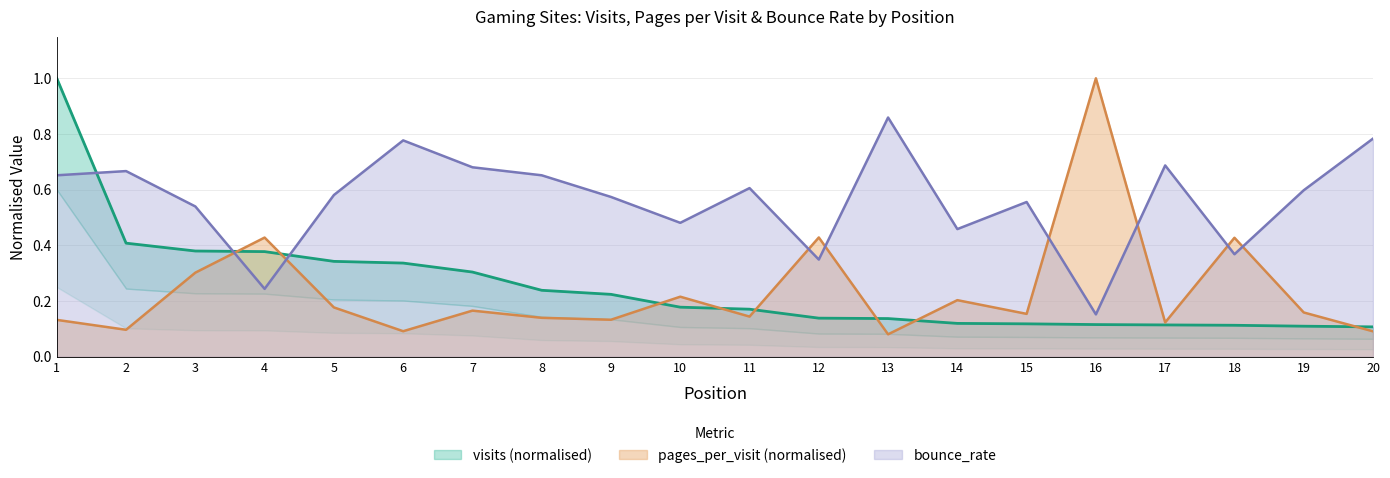

True or false: bounce_rate has a value of 0.2 at 13.

False